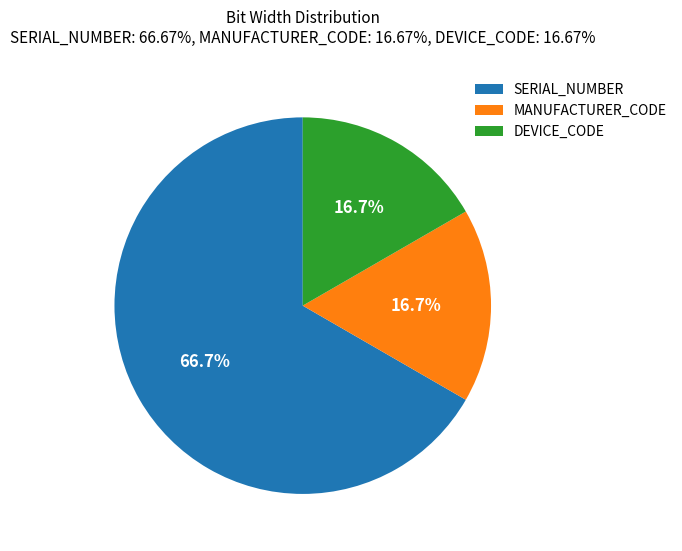

What is the ratio of the value at DEVICE_CODE to the value at MANUFACTURER_CODE?

1.0